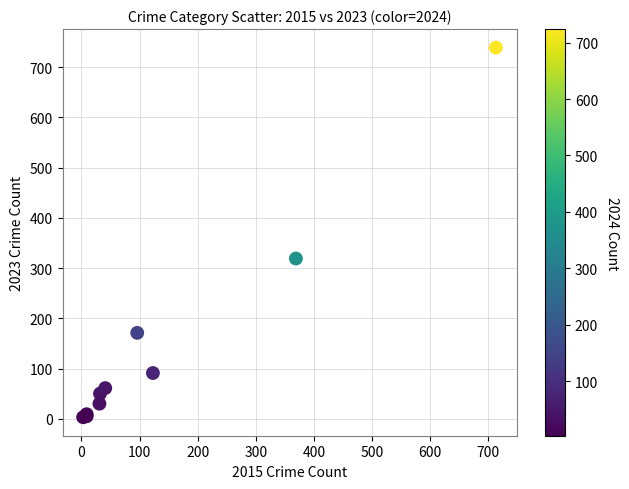

What Y value in the scatter plot is closest to 371?

319